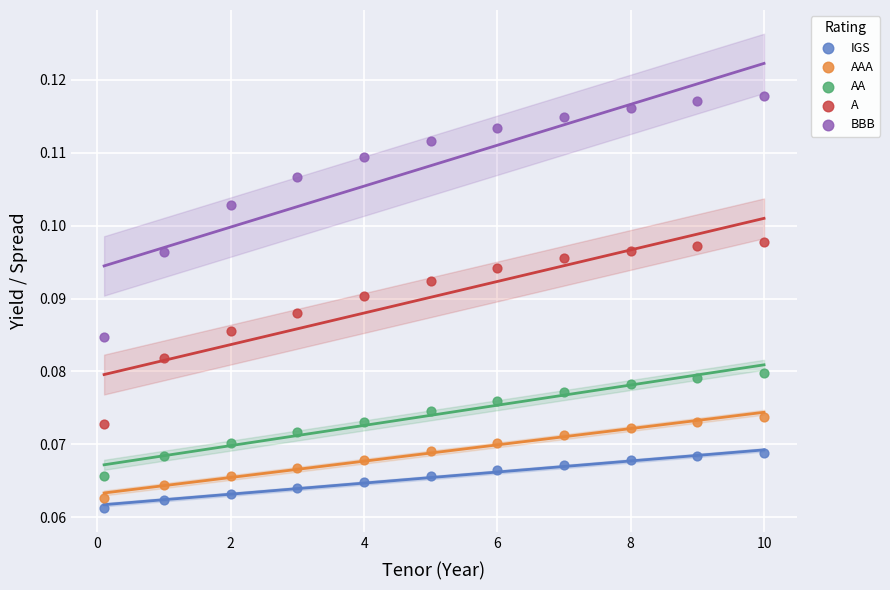

Across all data points, what is the range of X values (max minus min)?

9.9